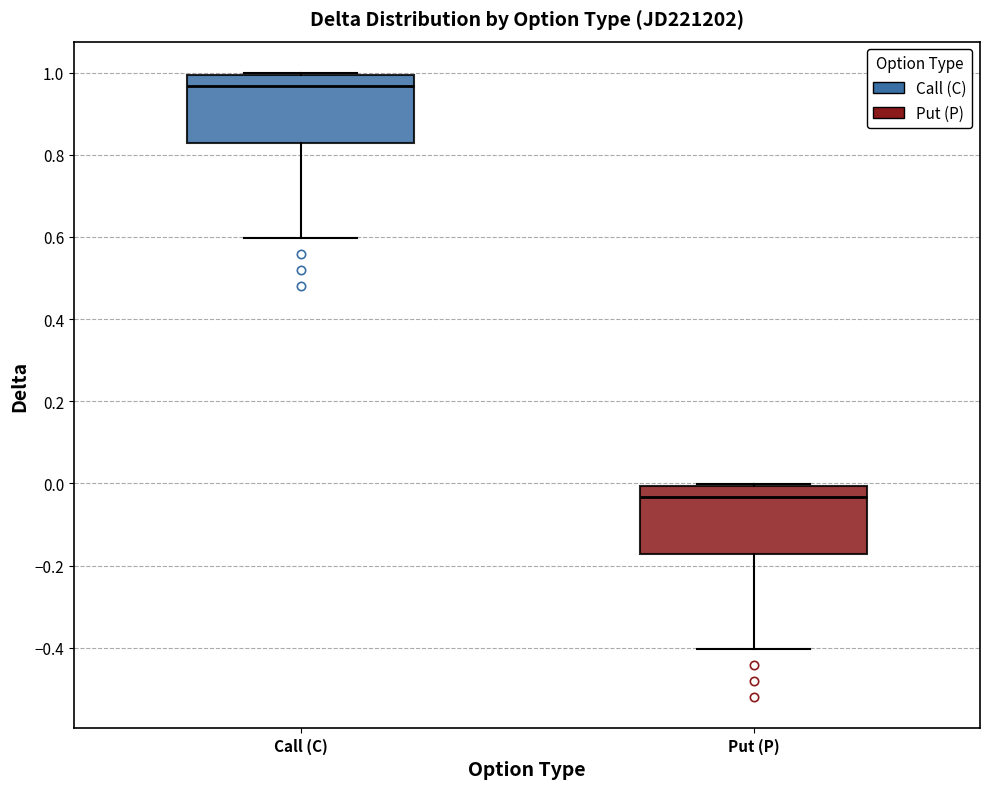

Reading left to right, transcribe this box plot: for each box, give where its median line is, the range the box spans, and where its two whiskers end, as read against the y-axis. The values are not printed on the chart, so give them approximately, as read against the axis.

Call (C): median 0.96, box 0.82 to 1.00, whiskers 0.60 to 1.00
Put (P): median -0.04, box -0.18 to 0.00, whiskers -0.40 to 0.00